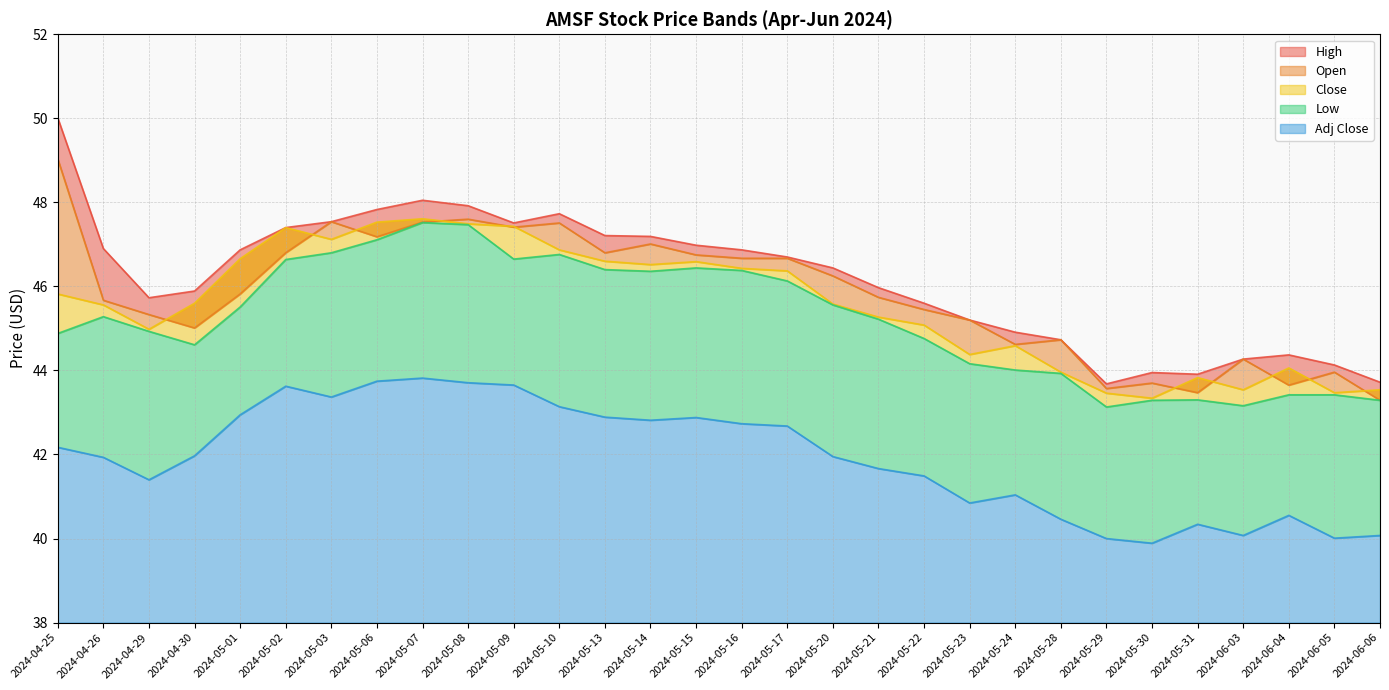

At which label is Close closest to 45?

2024-04-29